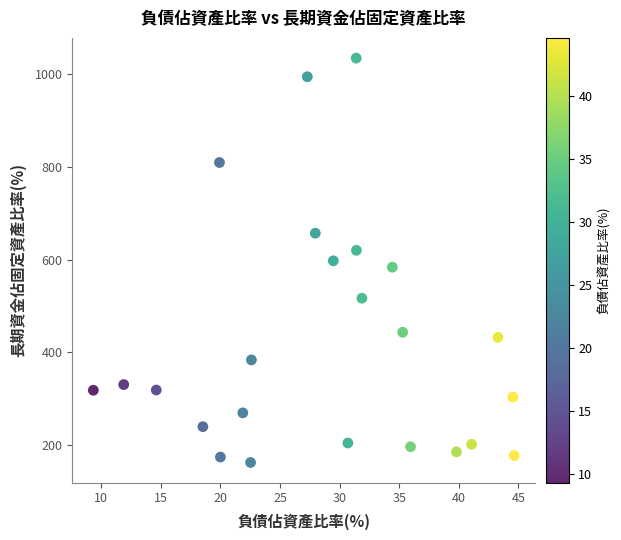

What is the range of X values (max minus min)?

35.3